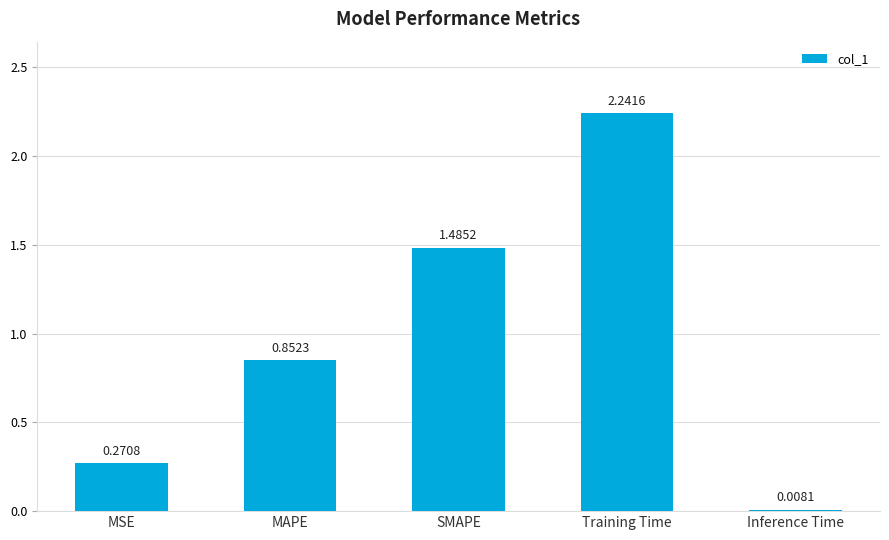

What is the change in value from MAPE to SMAPE?

+0.6